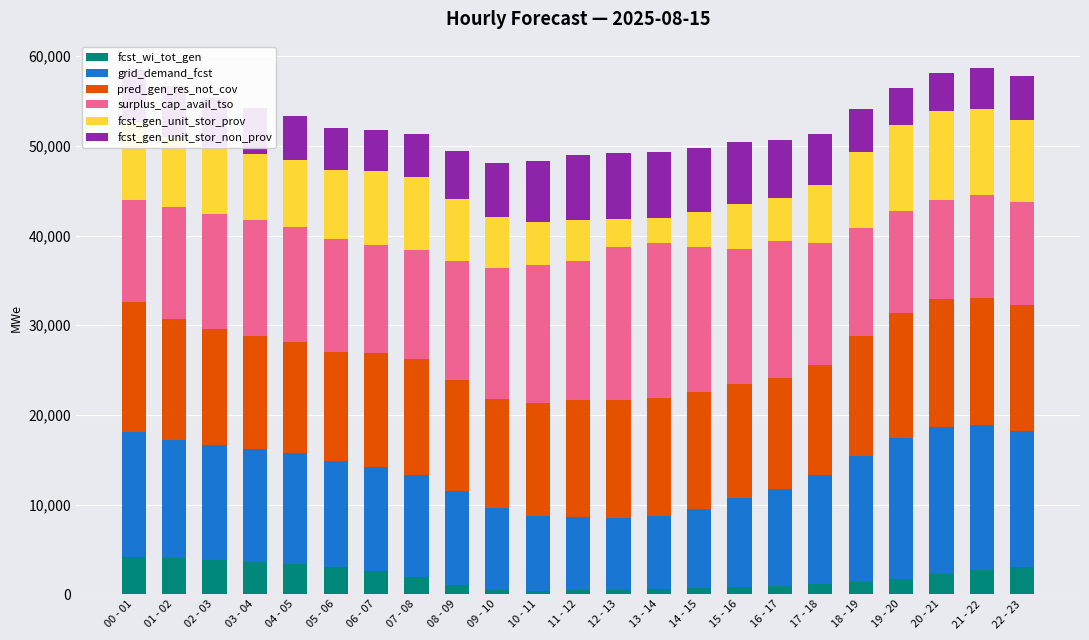

The value of fcst_wi_tot_gen at 07 - 08 is 1898. True or false?

True